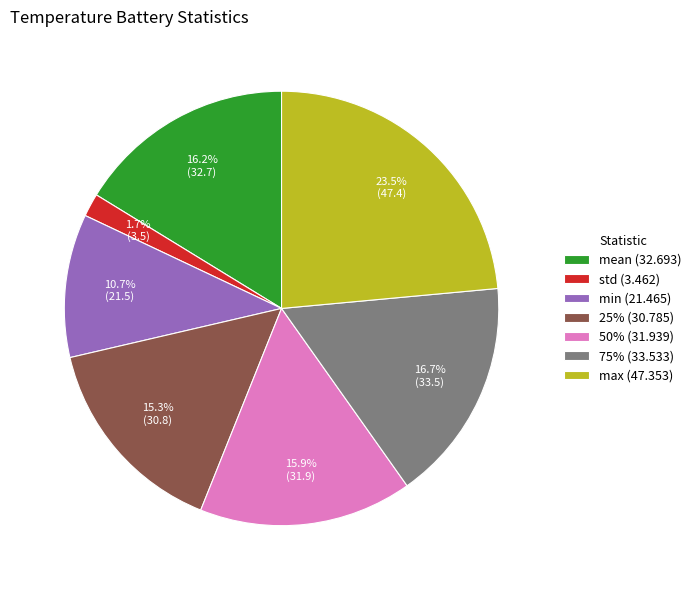

Which slice is the smallest?

std (3.462)